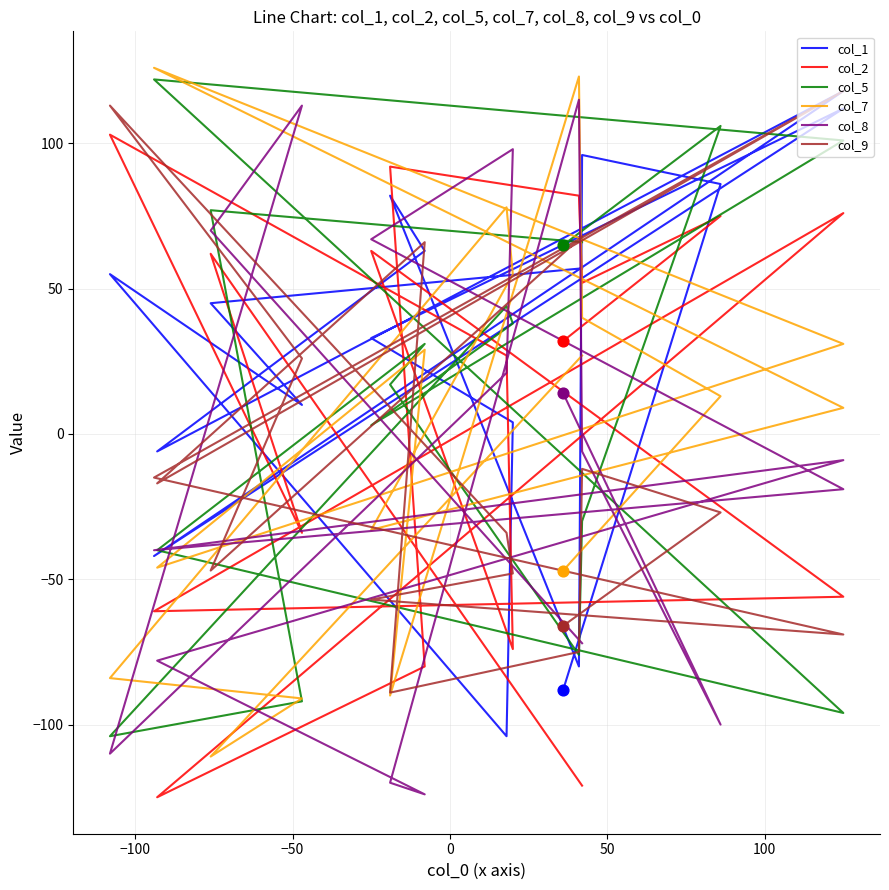

Which series has the largest total across all categories?

col_1